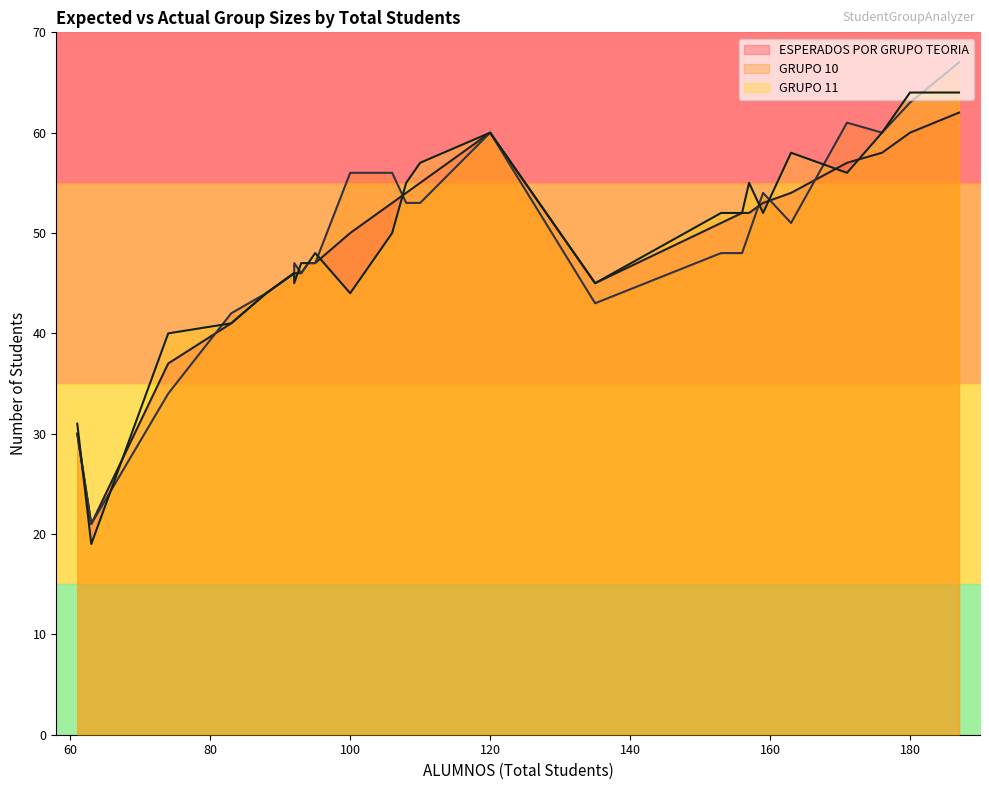

Which series has the largest total across all categories?

GRUPO 11